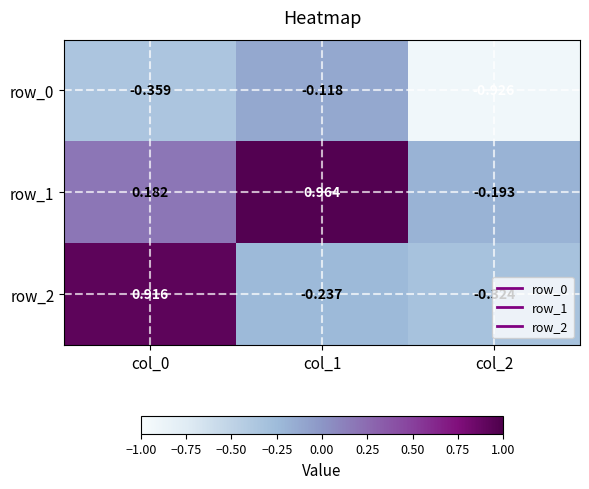

Is the value of row_1 at col_1 greater than the value of row_2 at col_1?

Yes